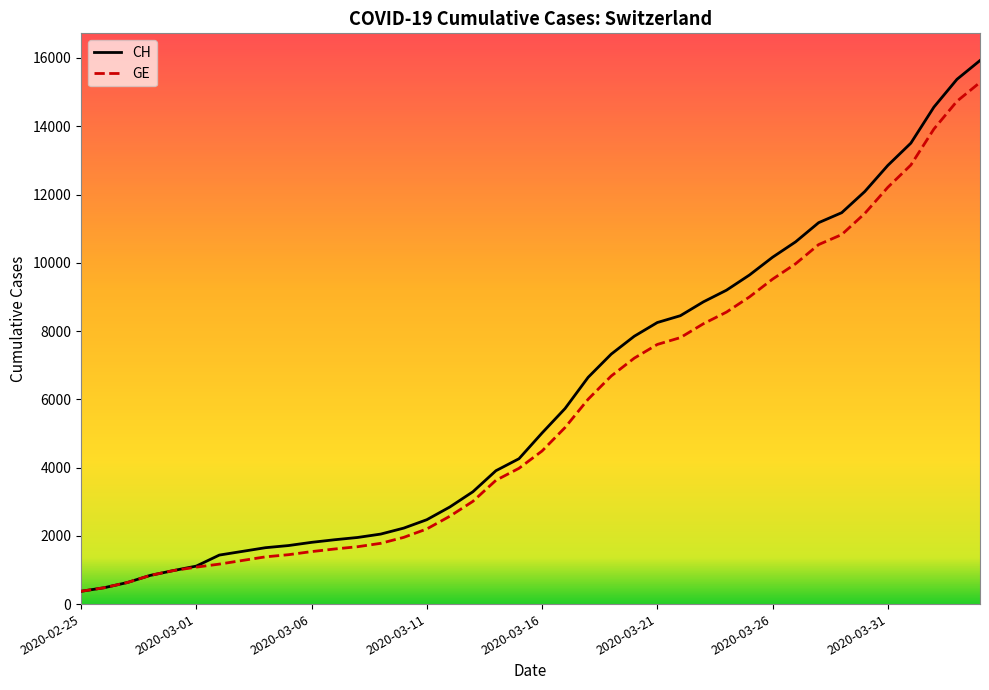

Which series has the widest spread of values?

CH